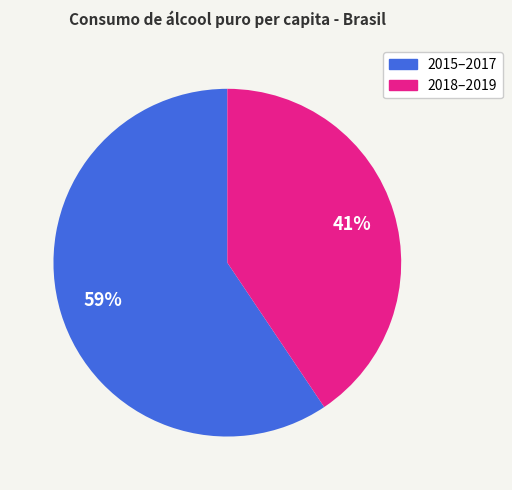

Is there a majority slice in this chart?

Yes